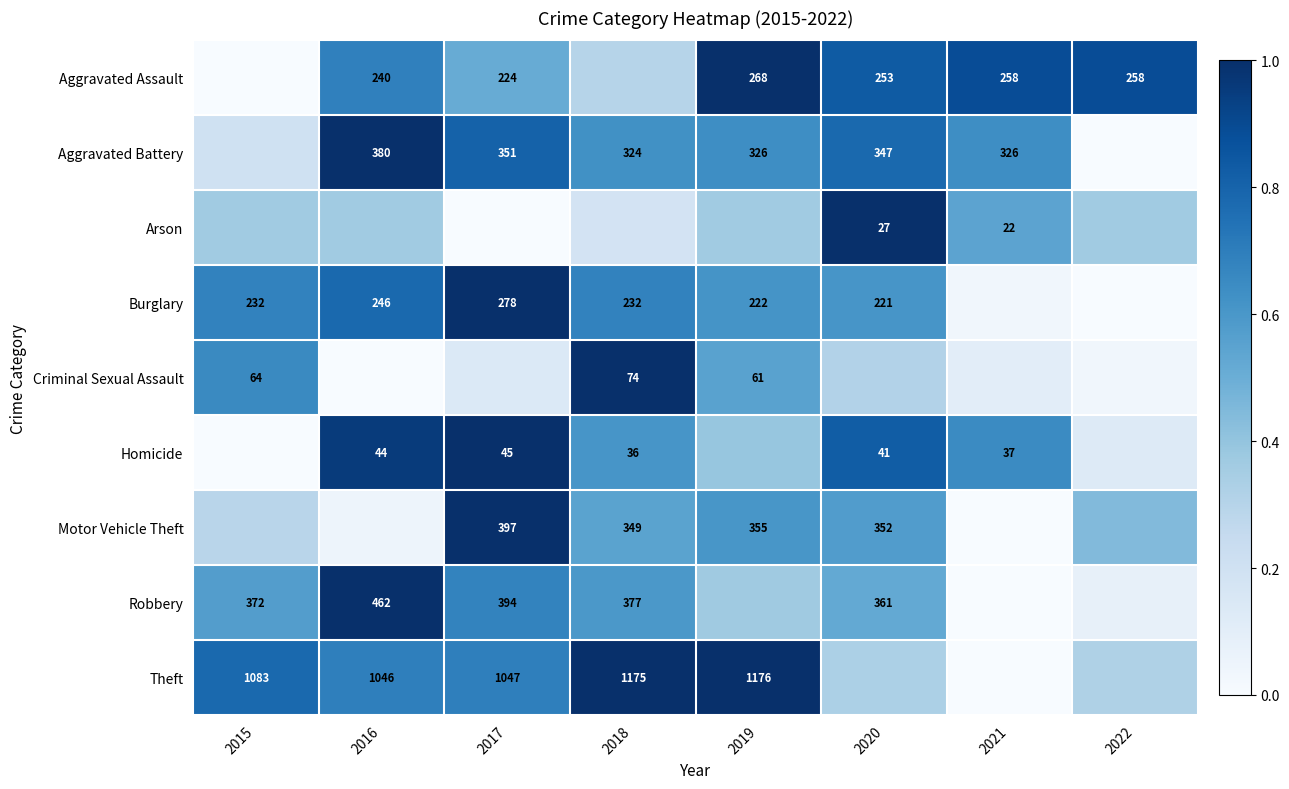

Is the value of Homicide at 2016 greater than the value of Burglary at 2019?

No